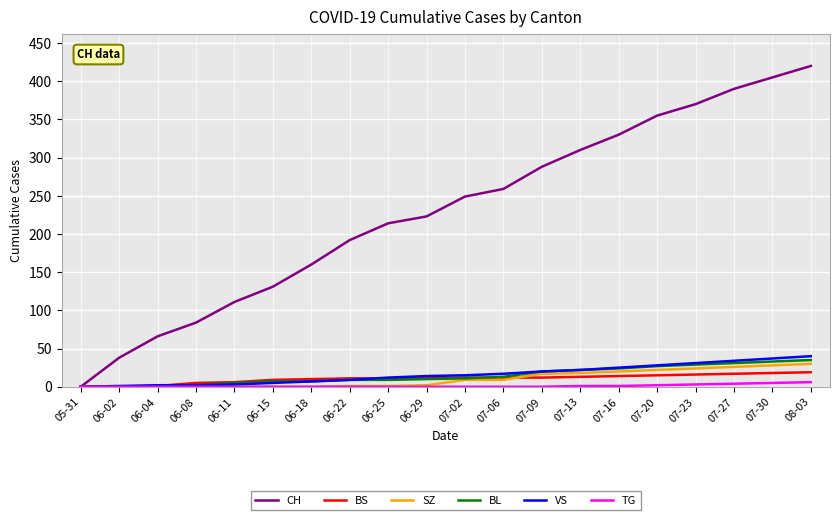

Between 06-04 and 06-22, which series saw the biggest shift?

CH